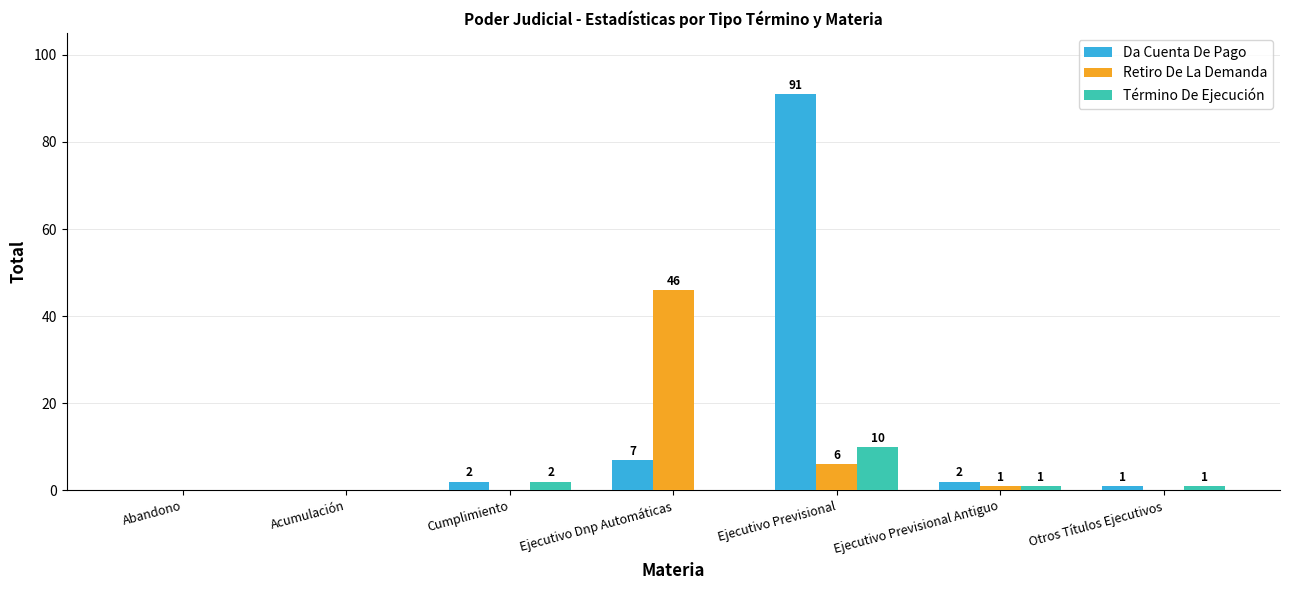

True or false: Término De Ejecución has a value of 6 at Ejecutivo Previsional.

False